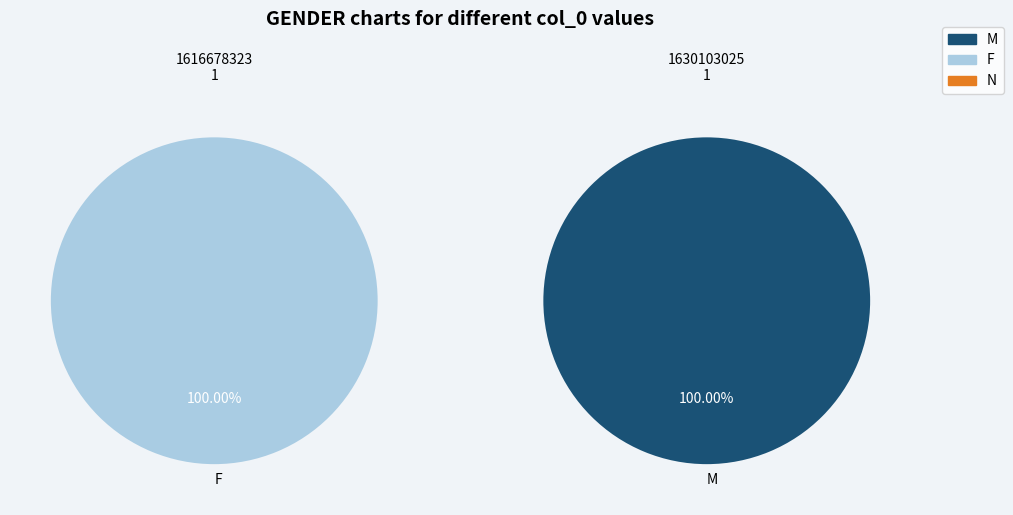

Between 1630103025 and 1616678323, which is larger?

1630103025